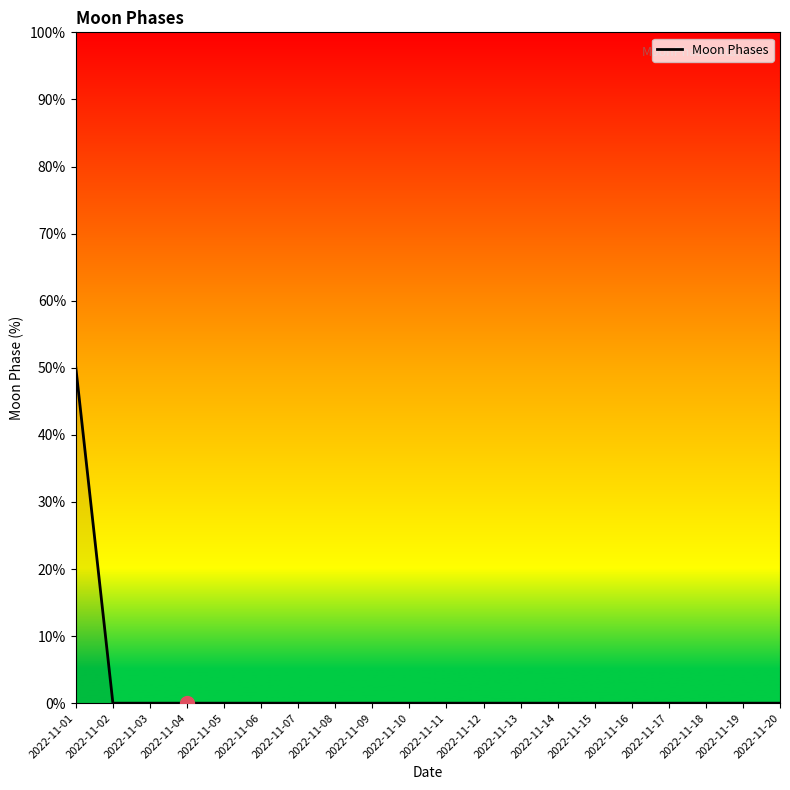

Is this an area chart (filled region under the line)?

No